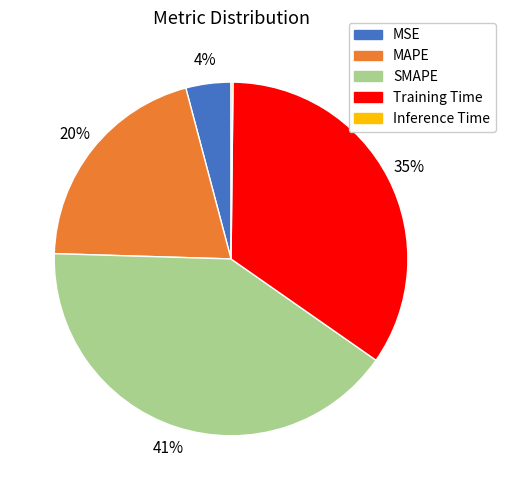

What percentage is the MSE slice, to the nearest percent?

4%